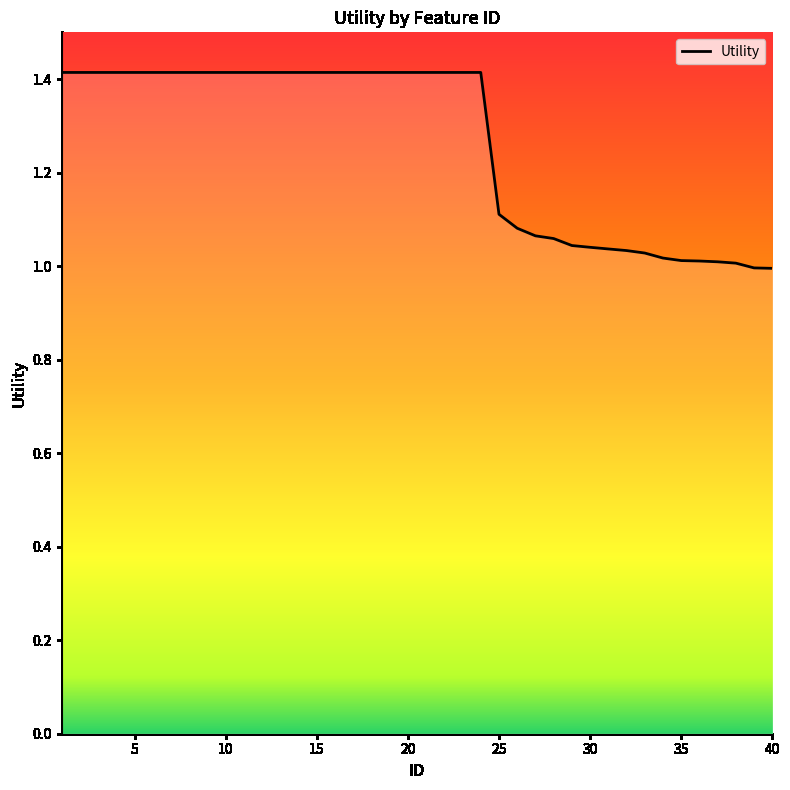

What is the difference between the maximum and minimum values?

0.4